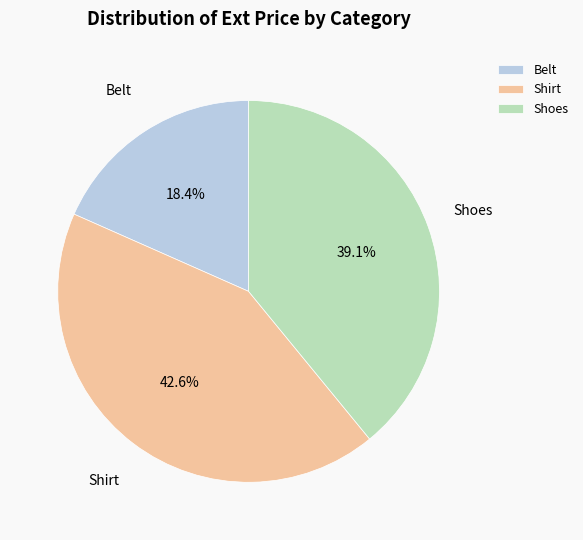

Is it true that Shoes is 39% of the pie?

True